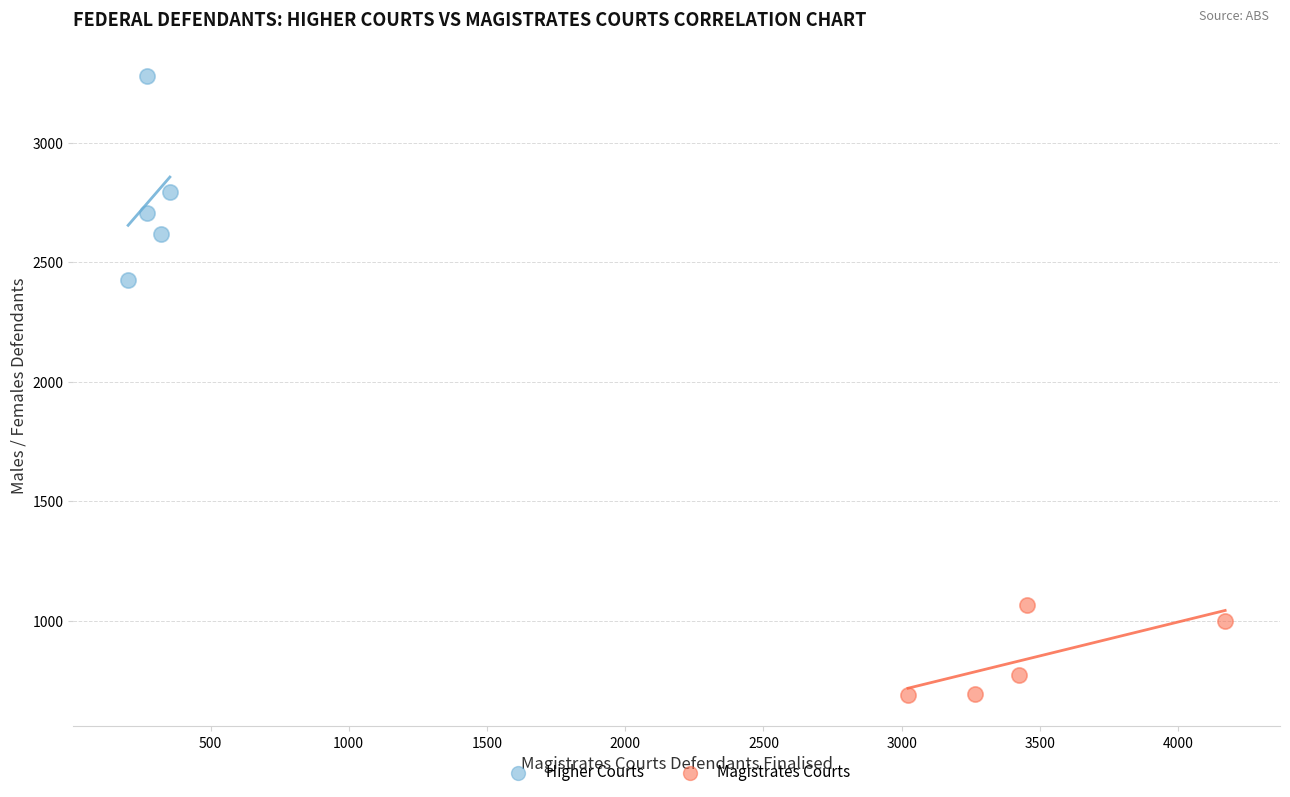

Which series has the widest spread of Y values?

Higher Courts